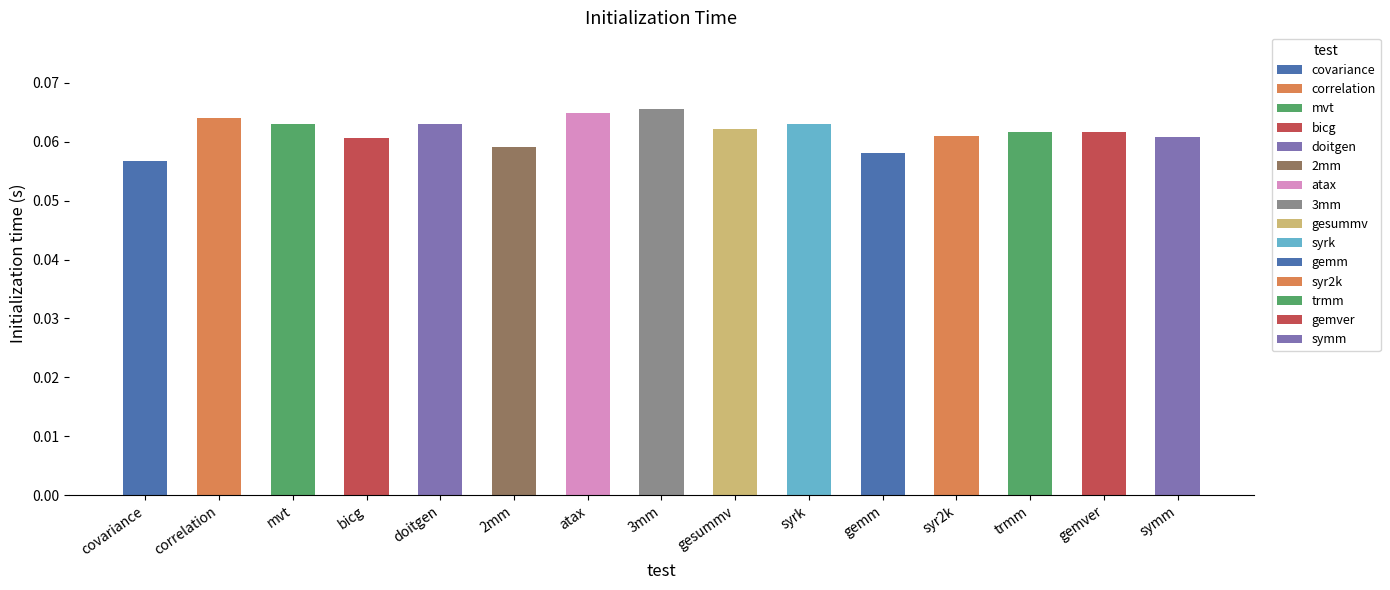

Count the values in the range 0 to 1.

15